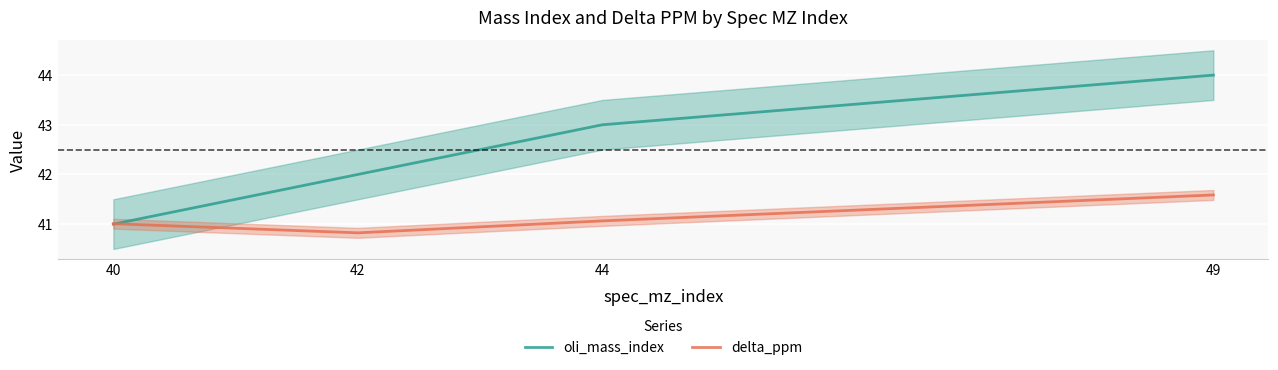

Which category has the lowest value in the oli_mass_index series?

40